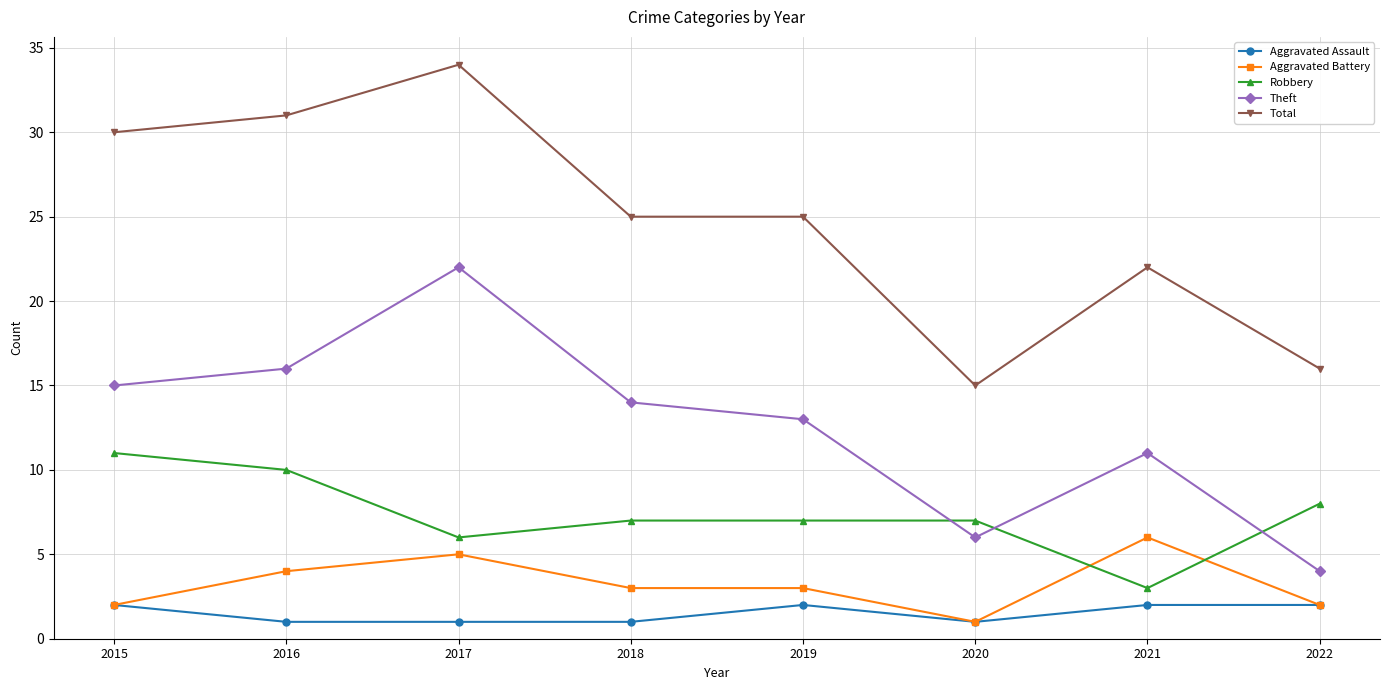

What is the difference between the maximum and minimum values in the Robbery series?

8